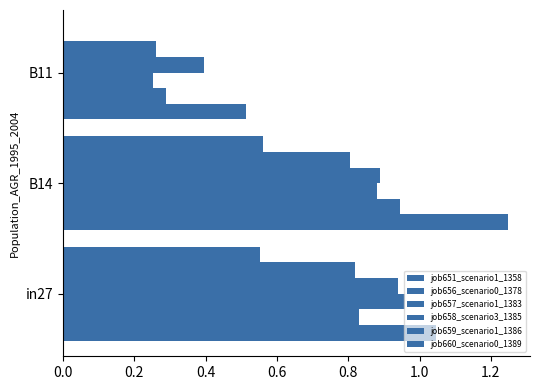

Which series has the largest range (max minus min)?

job651_scenario1_1358